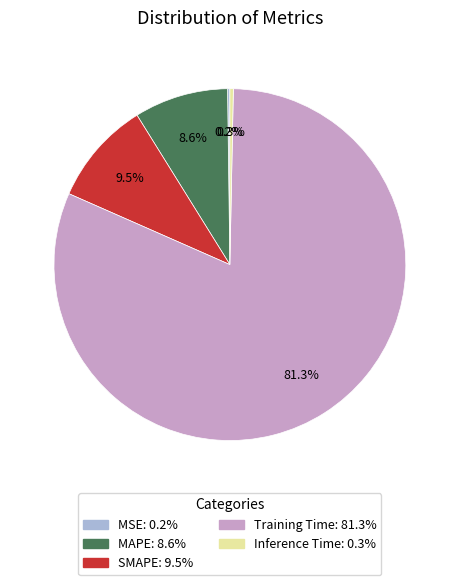

Which slice is the largest?

Training Time